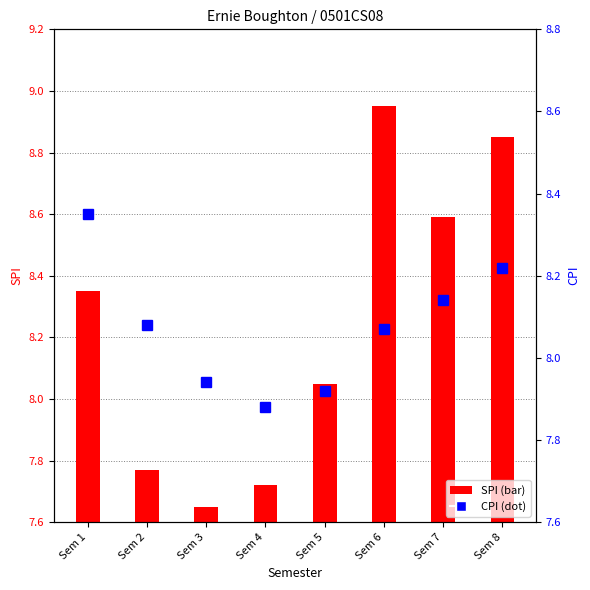

What is the difference between the second highest and second lowest values in the CPI series?

0.3